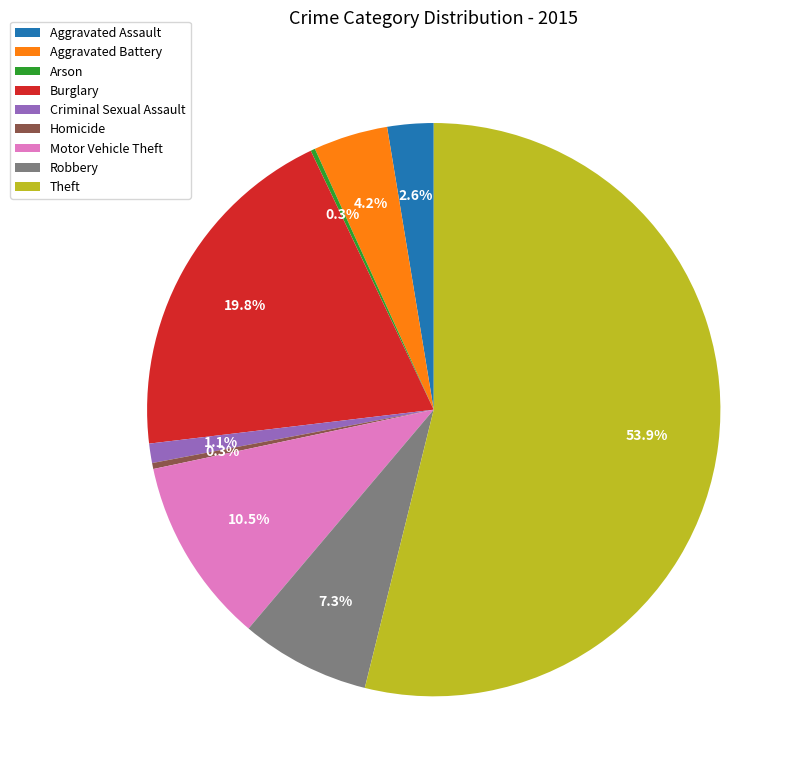

Which slice represents more than half of the pie?

Theft